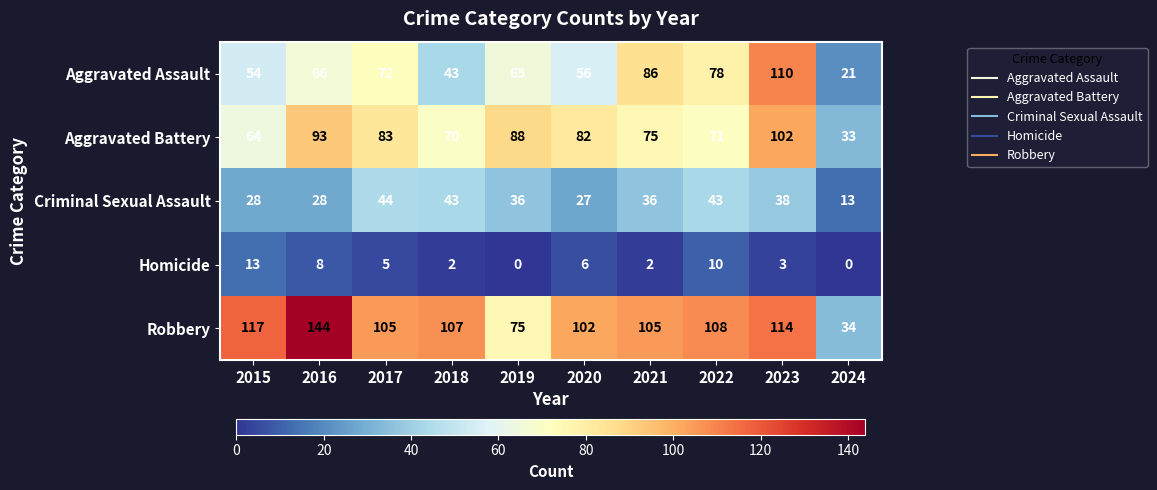

Rank the series at 2017 from lowest to highest value.

Homicide, Criminal Sexual Assault, Aggravated Assault, Aggravated Battery, Robbery